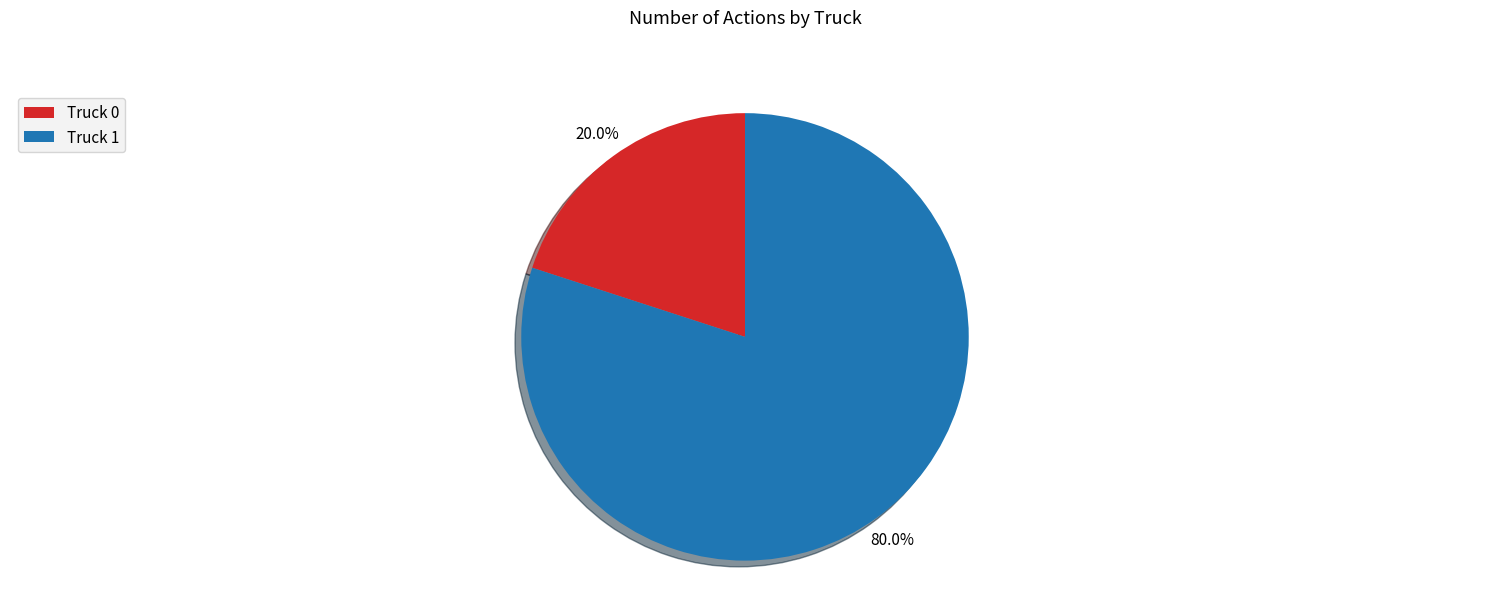

To the nearest percent, what is the combined percentage of Truck 0 and Truck 1?

100%